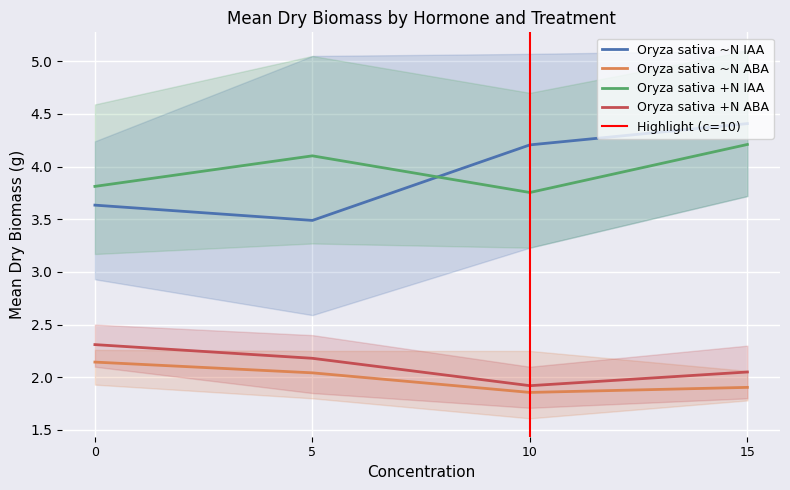

What is the sum of all Oryza sativa ~N IAA values?

15.7